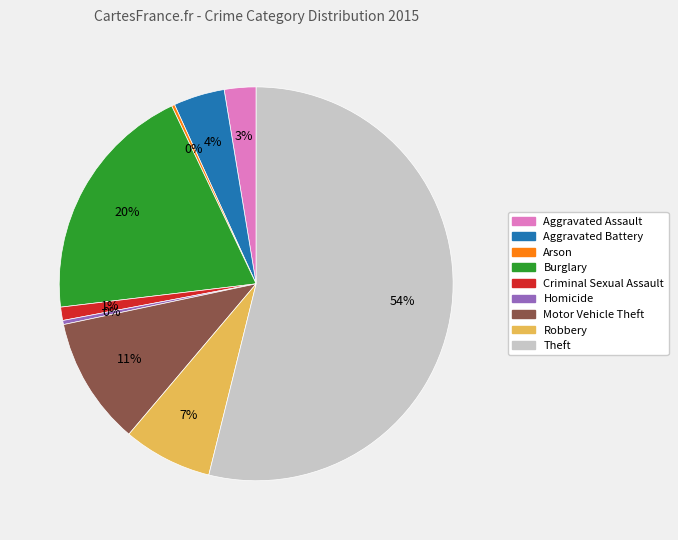

To the nearest percent, what percentage of the pie is Aggravated Battery?

4%